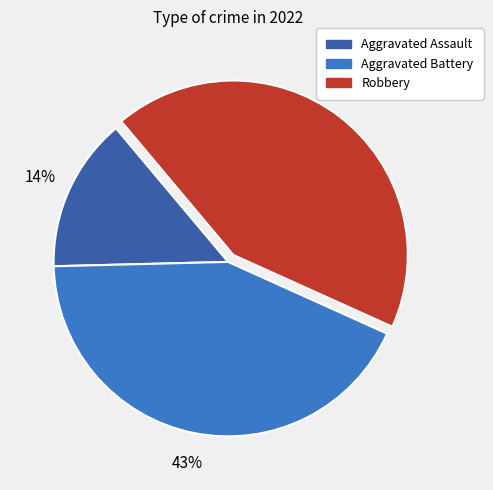

How many segments does this pie chart have?

3